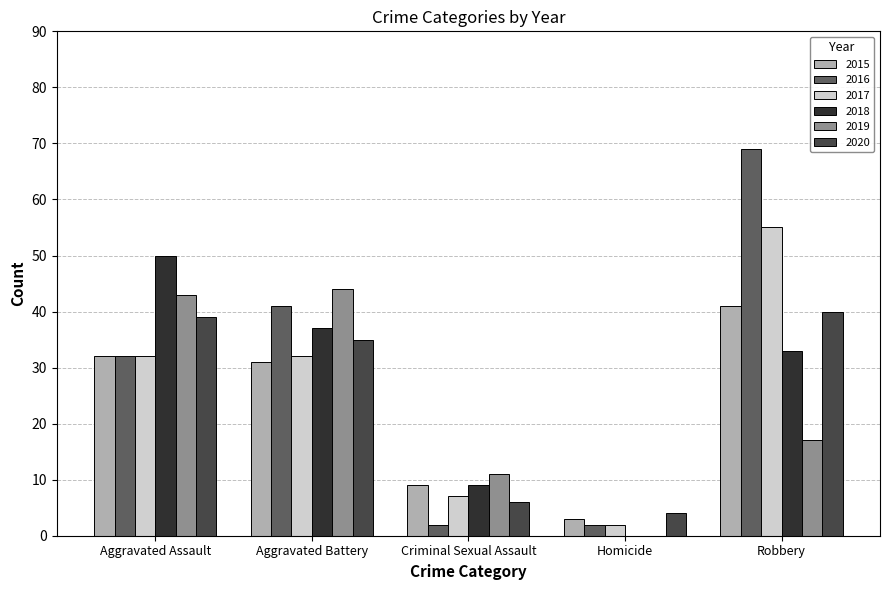

The 2017 series shows 4 at Criminal Sexual Assault. True or false?

False